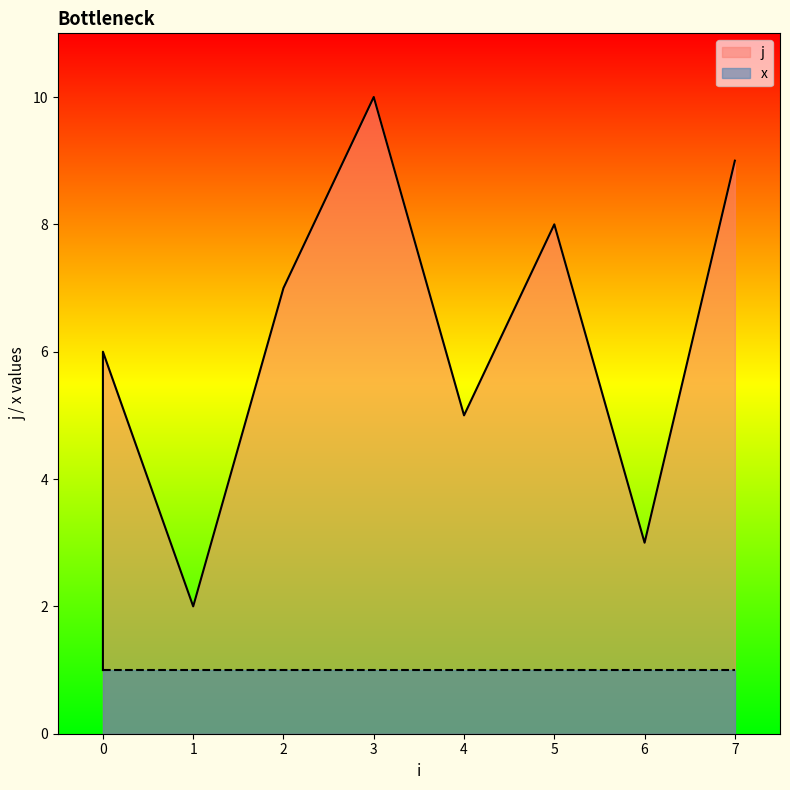

Is it true that the value at 4 is 5?

True